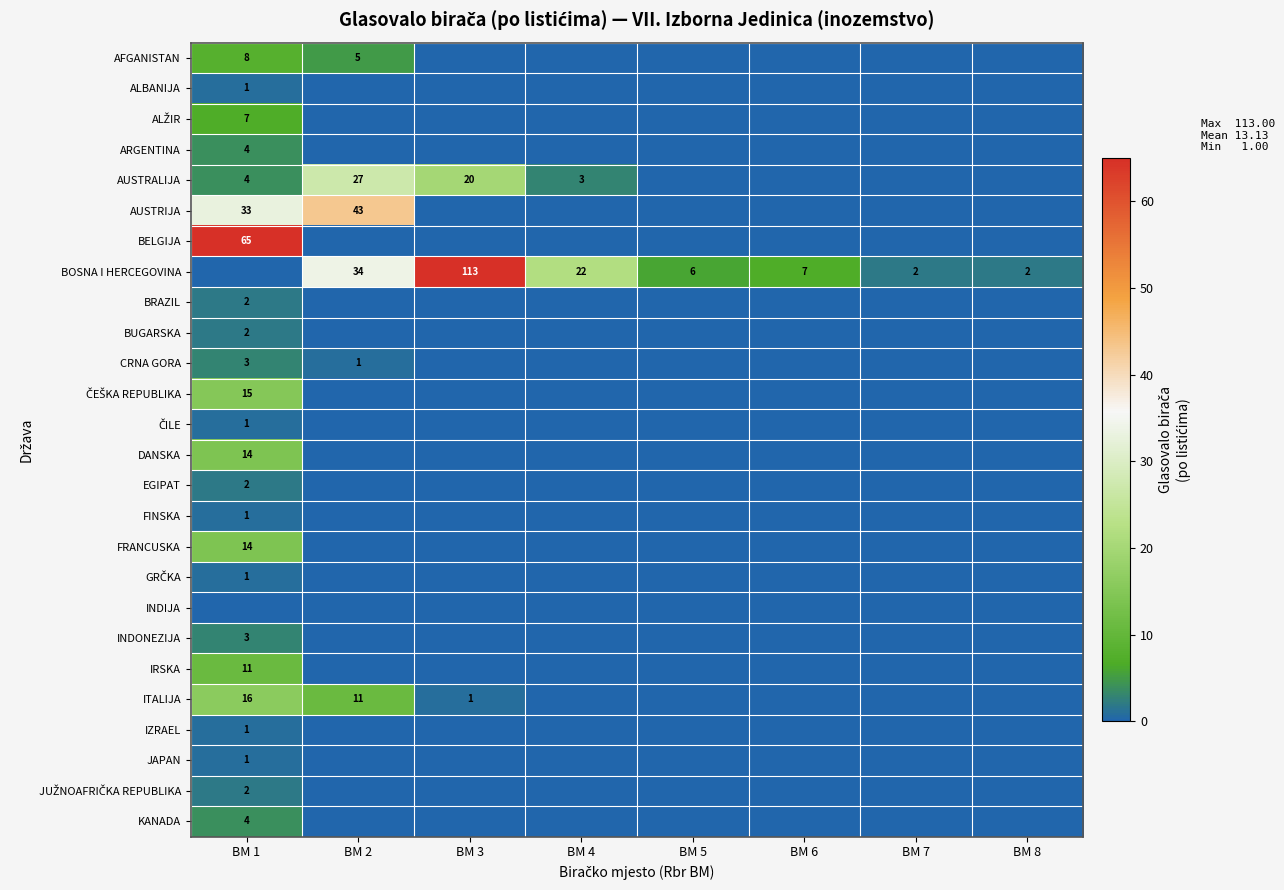

True or false: AFGANISTAN has a value of 8 at BM 1.

True